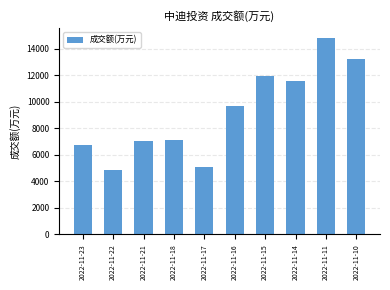

Reading left to right, what are all the values shown in this chart?

2022-11-23=6711	2022-11-22=4870	2022-11-21=7044	2022-11-18=7116	2022-11-17=5052	2022-11-16=9707	2022-11-15=11934	2022-11-14=11557	2022-11-11=14839	2022-11-10=13217